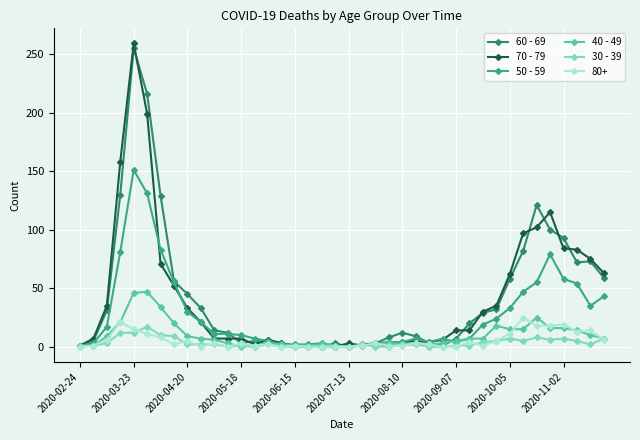

At how many categories does at least one series exceed 85?

8